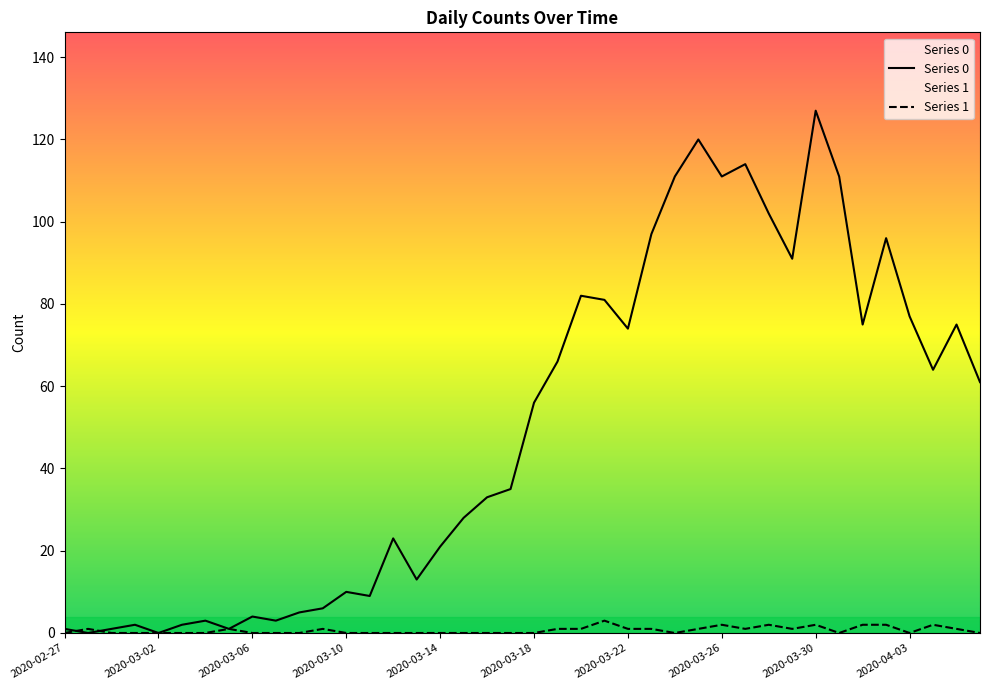

What is the difference between the Series 0 values at 2020-03-15 and 2020-03-23?

69